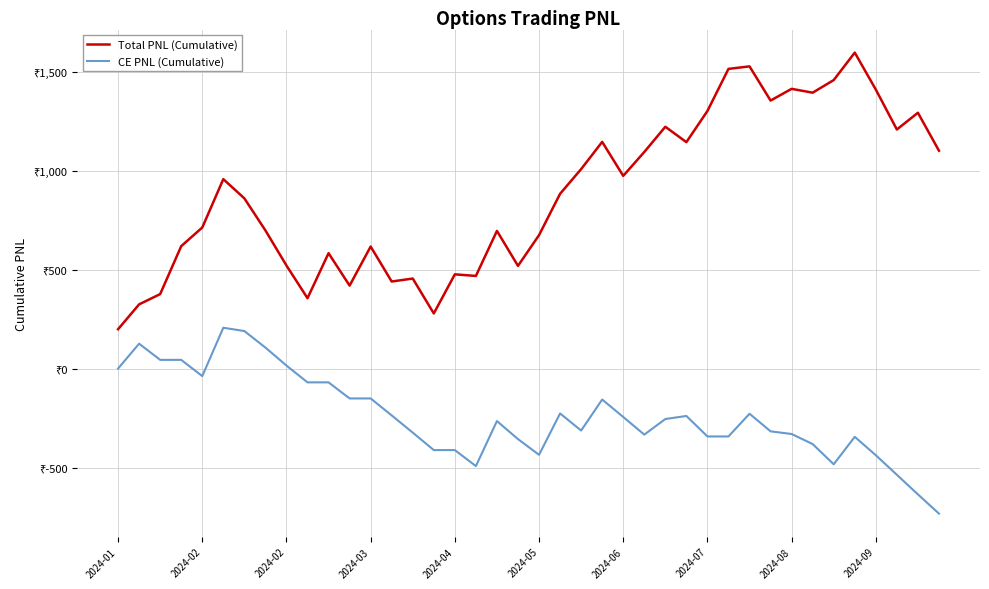

At which category is the sum across all series the highest?

30